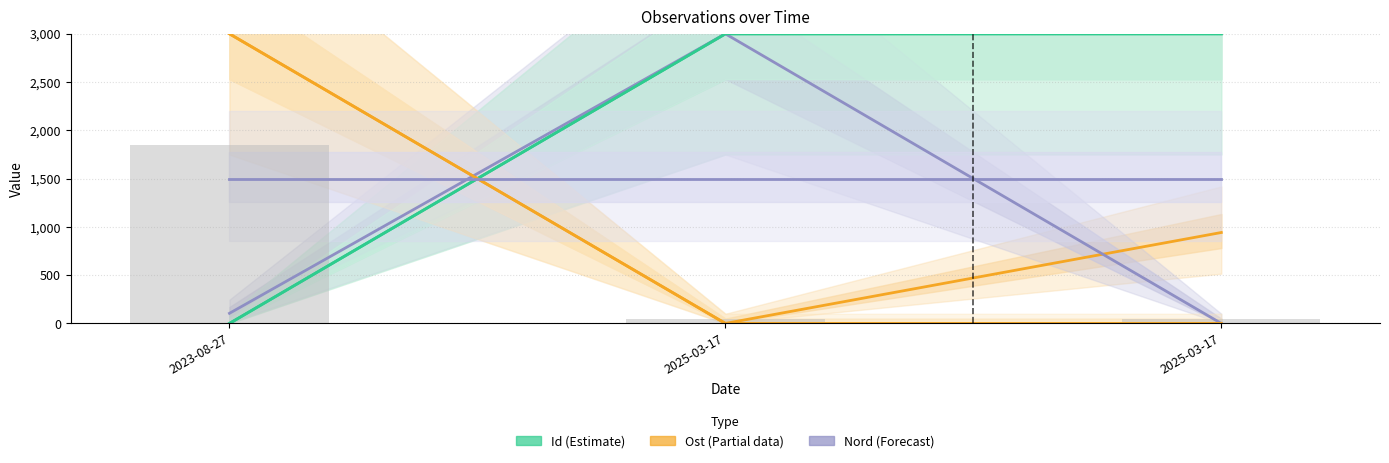

Which series has the widest spread of values?

Id